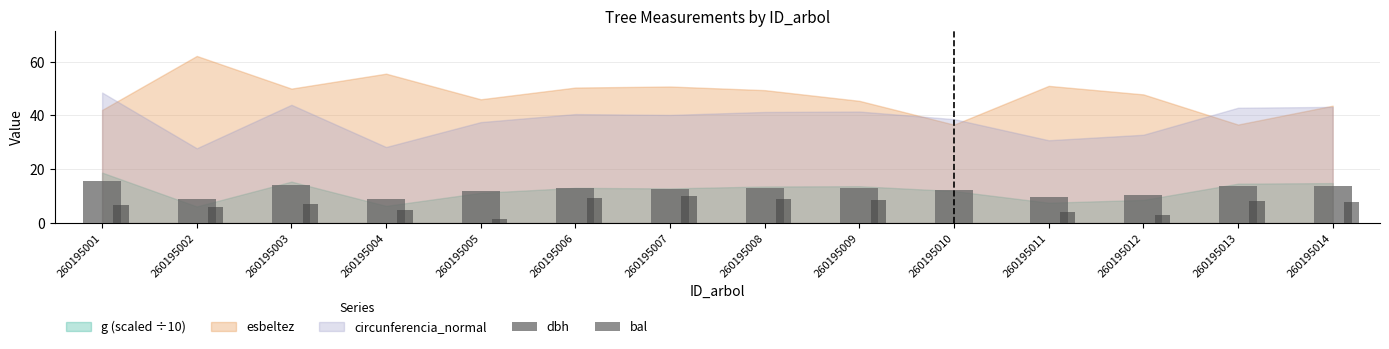

Reading right to left, extract all data points from this chart.

dbh: 13.8	13.7	10.4	9.8	12.3	13.2	13.2	12.8	12.9	11.9	9.0	14.0	8.8	15.4
bal: 7.7	8.2	2.9	4.0	0.0	8.6	9.1	9.9	9.5	1.5	5.0	7.2	5.8	6.6